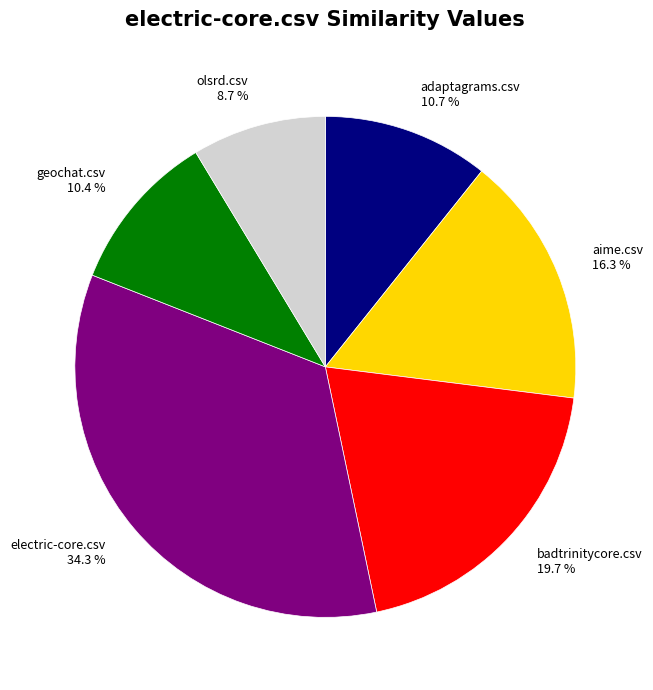

Is badtrinitycore.csv the majority of the pie?

No